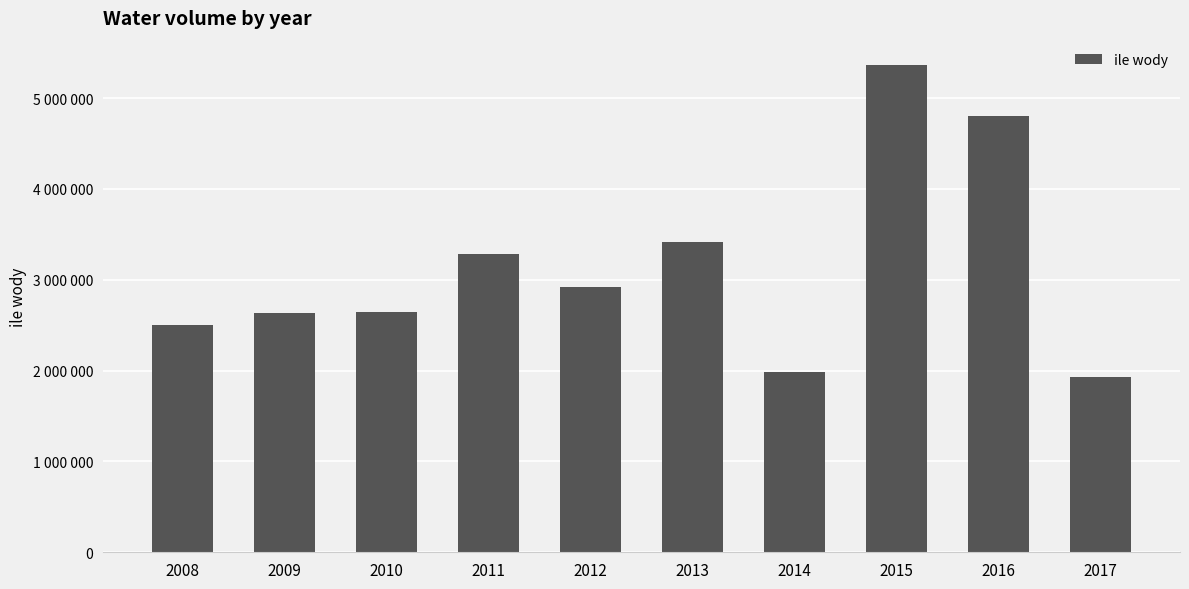

Are the bars horizontal?

No